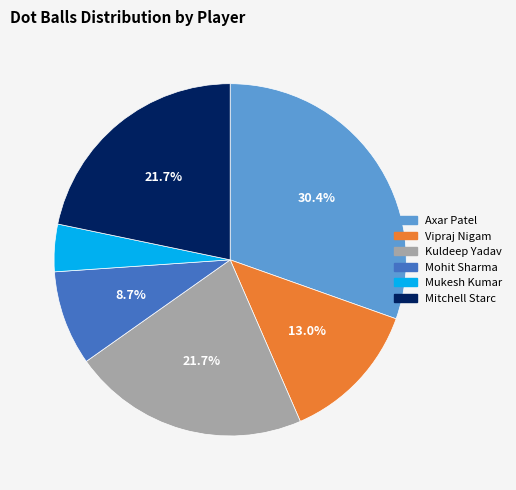

Is there a majority slice in this chart?

No